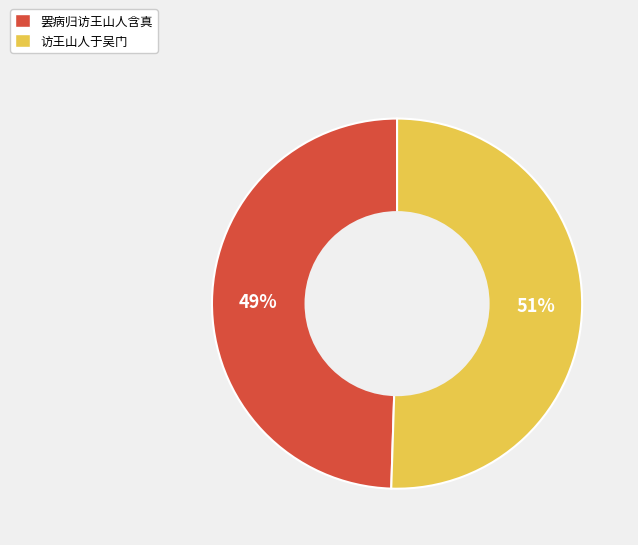

What is the largest slice in the pie chart?

访王山人于吴门